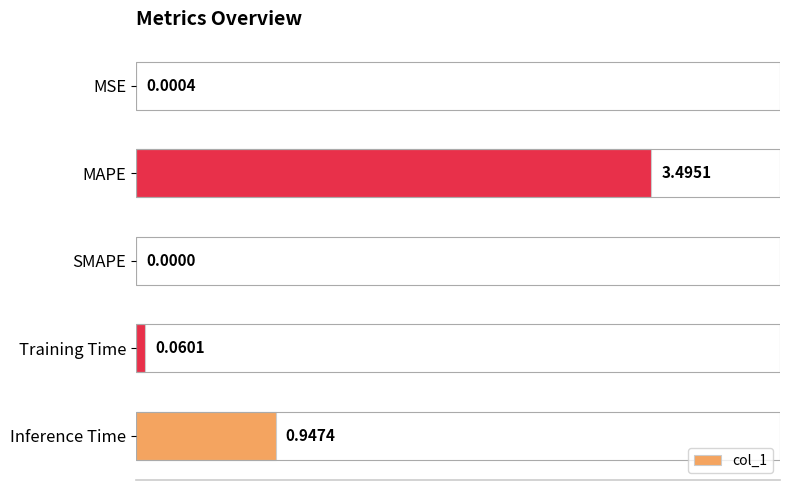

What is the sum of all values?

4.5